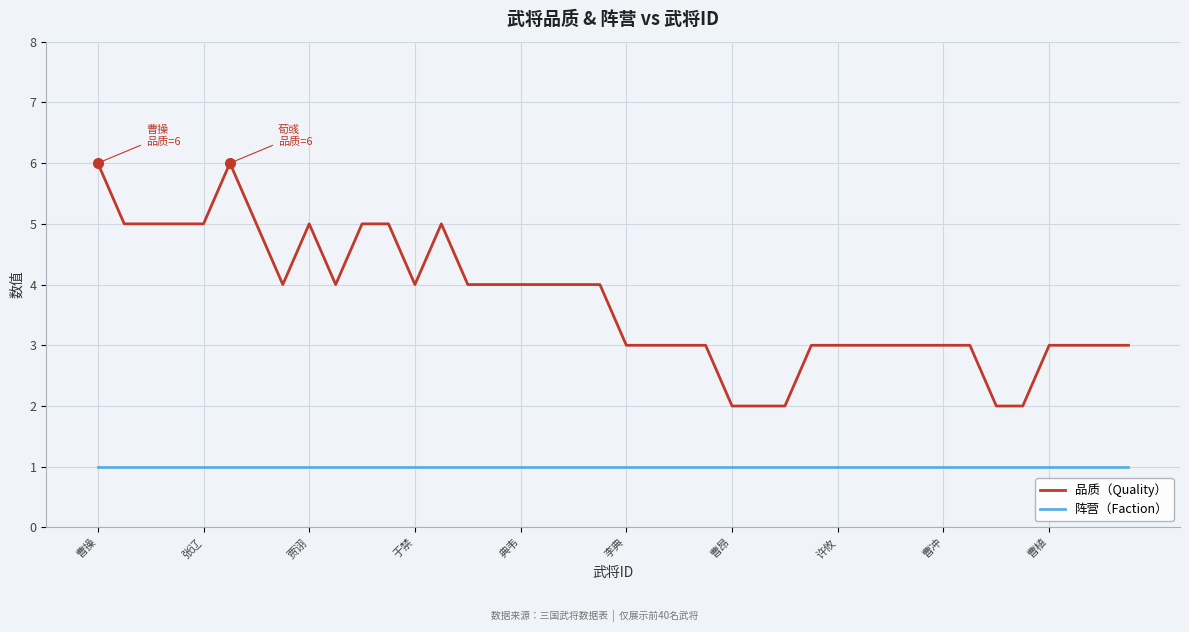

What is the maximum value for 品质（Quality）?

6